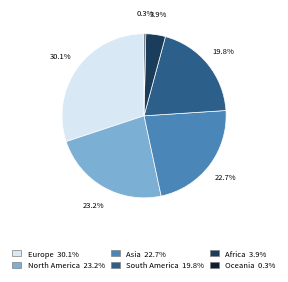

Which category has the smallest portion of the pie?

Oceania